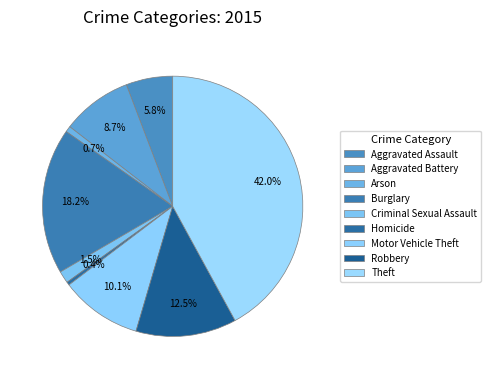

To the nearest percent, what portion does Arson represent?

1%